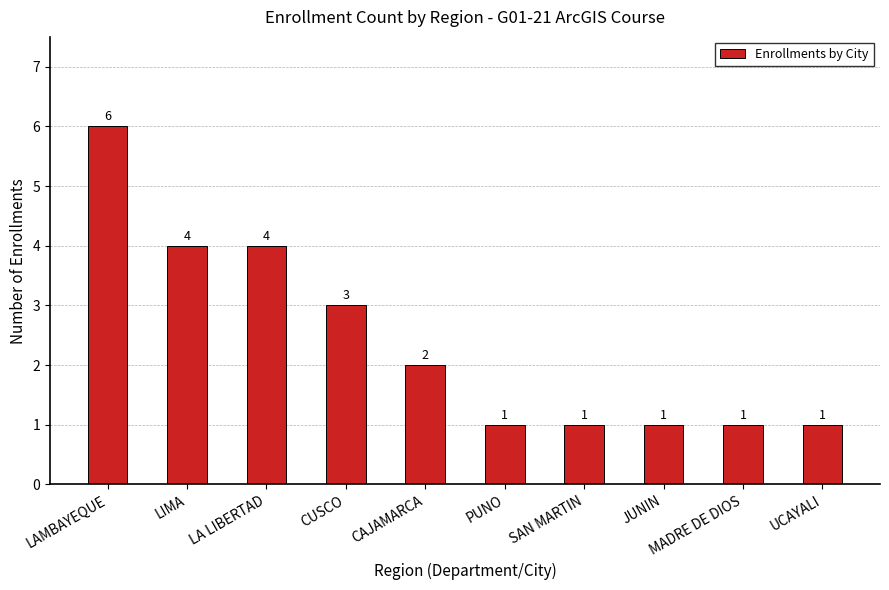

What is the difference between the second highest and second lowest values?

3